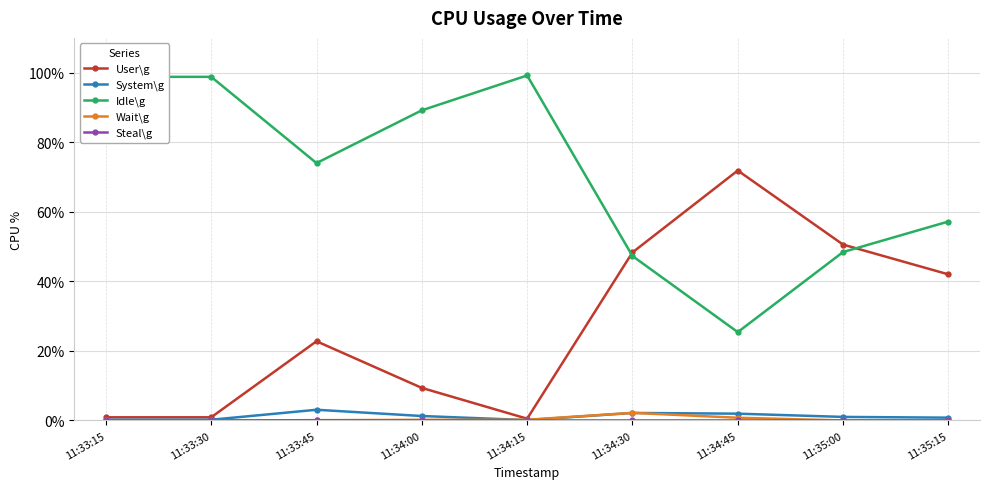

True or false: Idle\g and Wait\g intersect in this chart.

False